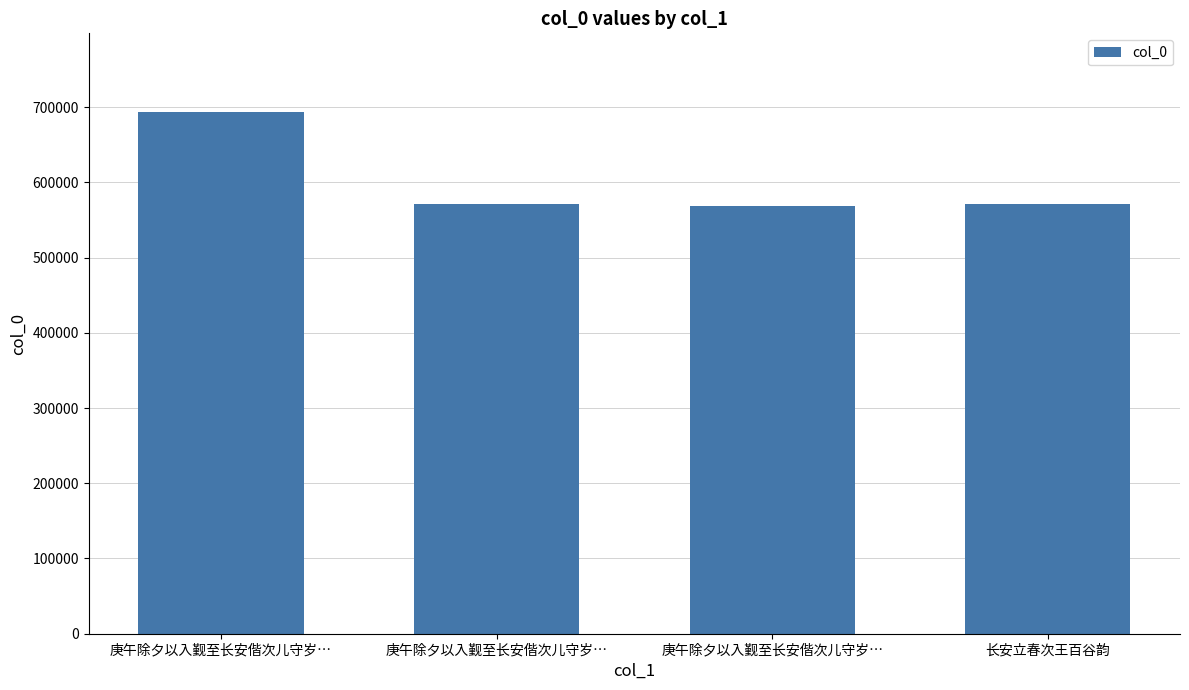

Are the bars horizontal?

No